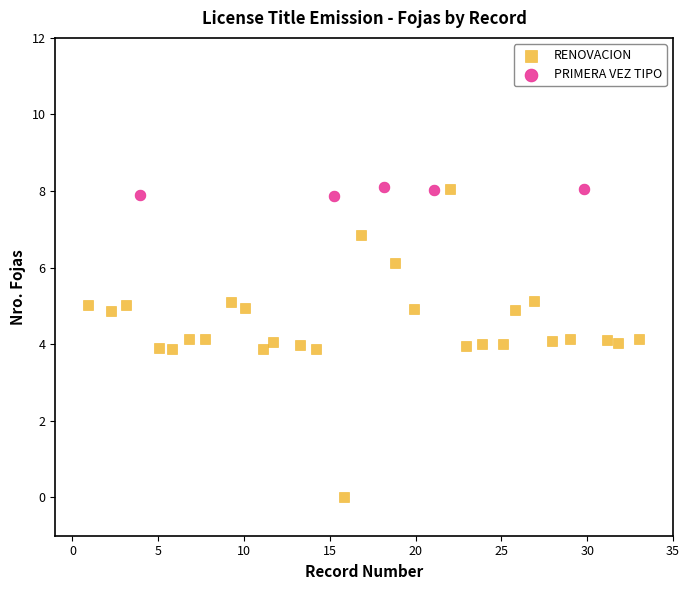

Which series reaches the minimum Y coordinate?

RENOVACION